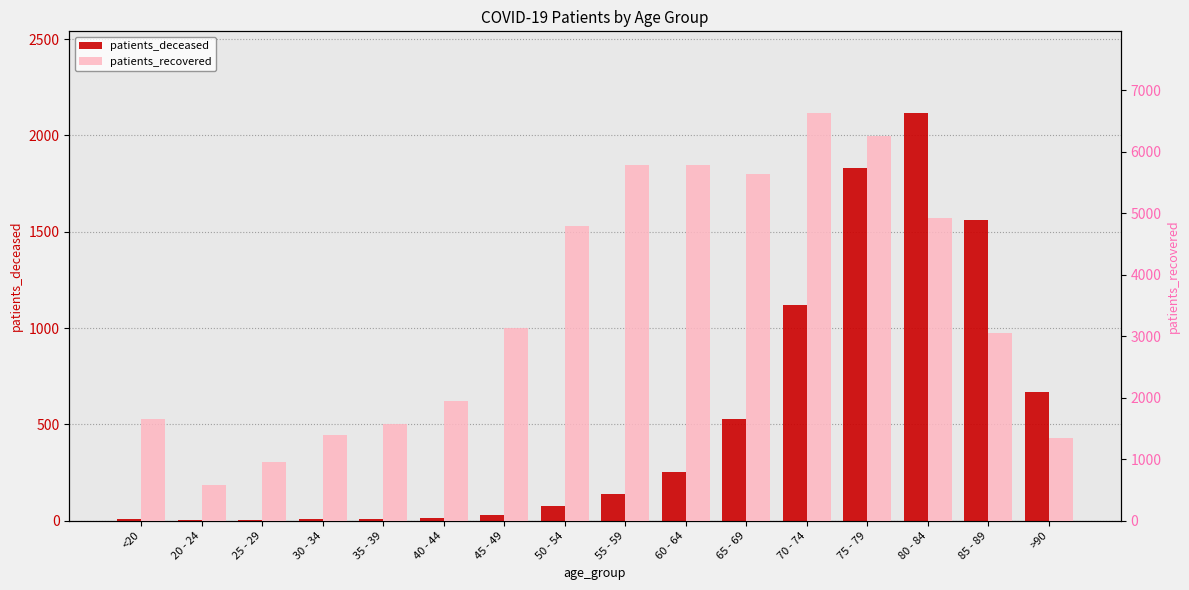

What is the average value of the patients_recovered series?

3464